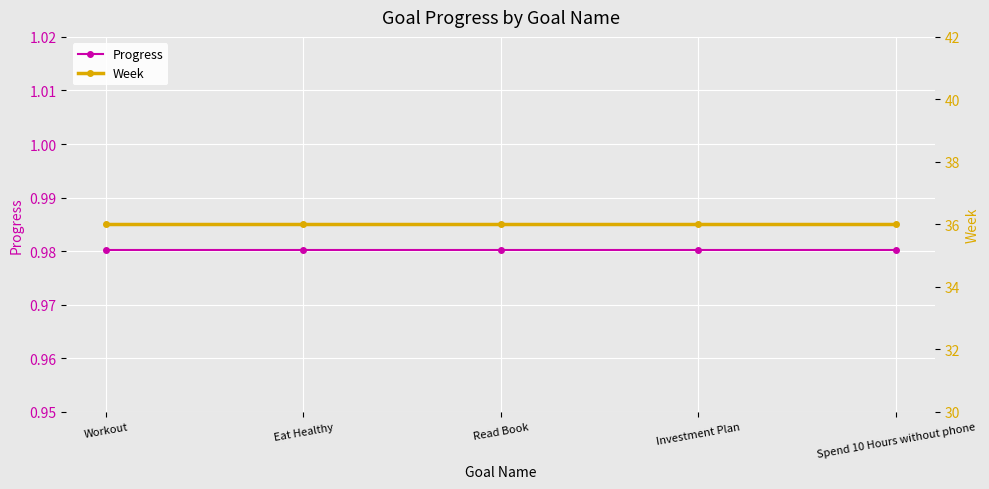

What is the spread (max minus min) of values at Spend 10 Hours without phone?

35.0